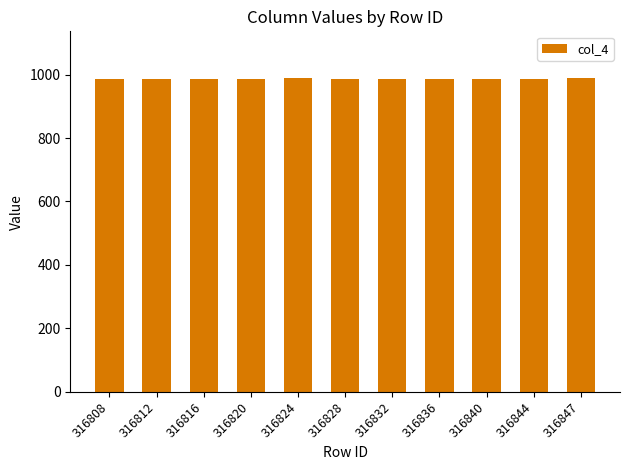

What is the maximum value shown in the chart?

988